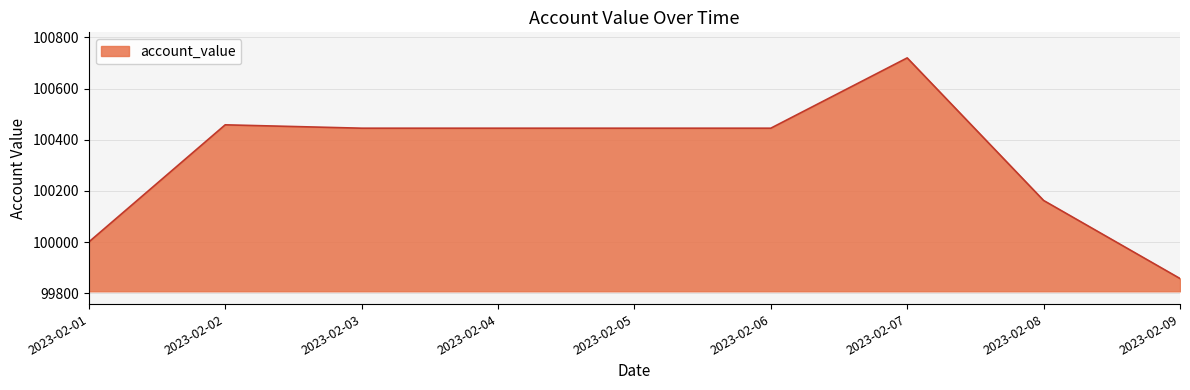

Between 2023-02-09 and 2023-02-02, which is larger?

2023-02-02